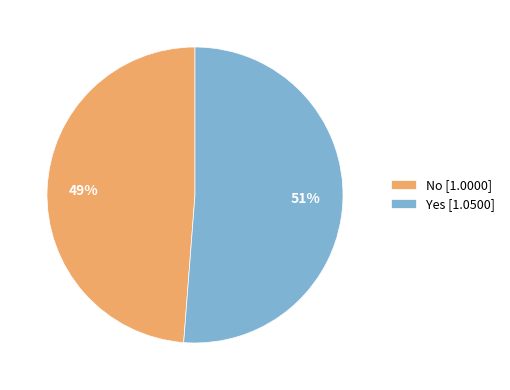

Does No account for over 50% of the chart?

No